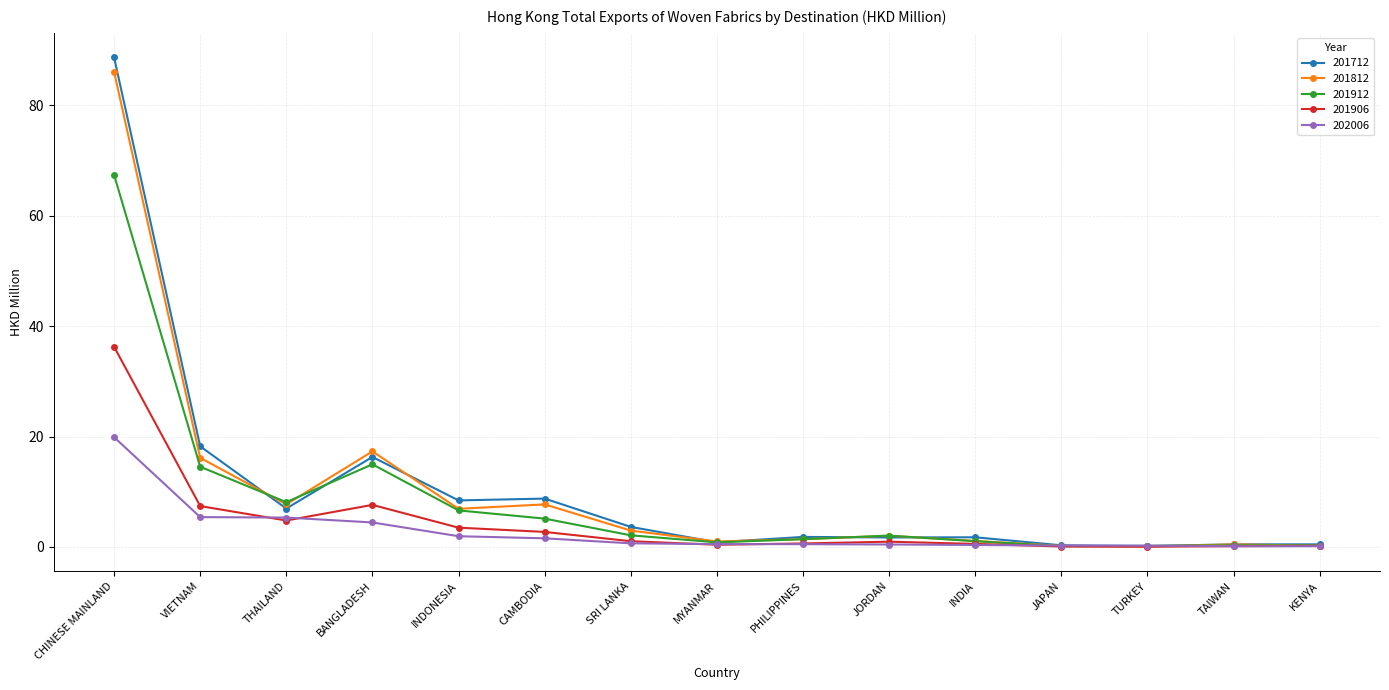

What are all the series names shown in the legend?

201712, 201812, 201912, 201906, 202006